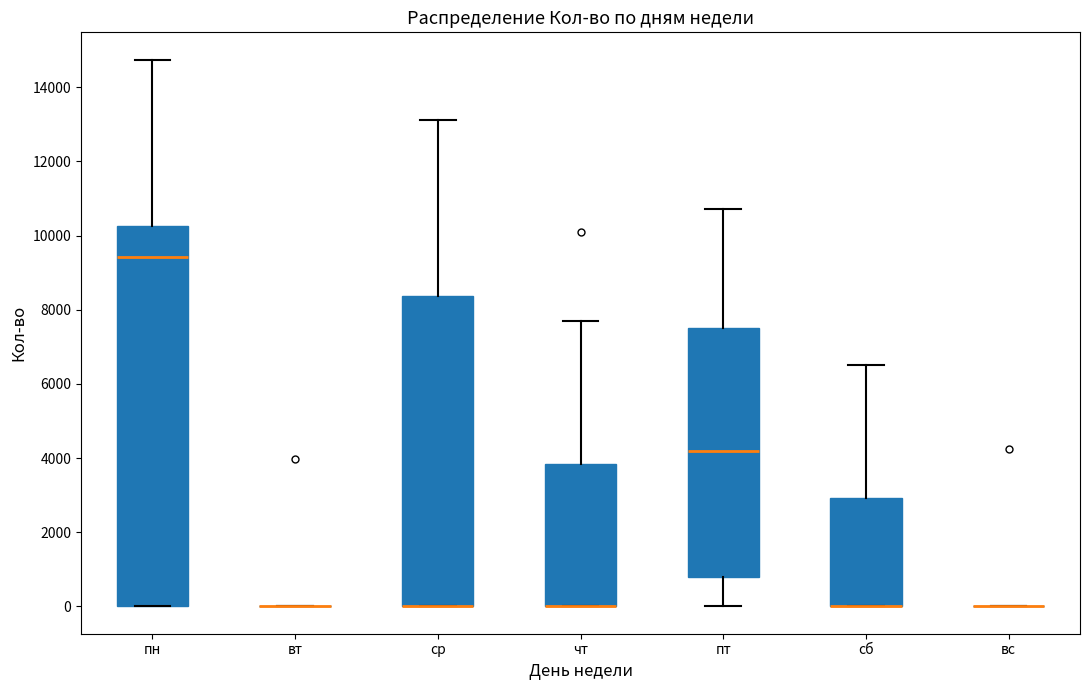

Reading left to right, read every box against the y-axis: the position of its median line, the range the box covers, and the ends of its whiskers. The values are not printed on the chart, so give them approximately, as read against the axis.

пн: median 9400, box 0 to 10200, whiskers 0 to 14800
вт: box collapsed to a line at 0, whiskers 0 to 0
ср: median 0 (drawn on the box's lower edge), box 0 to 8400, whiskers 0 to 13200
чт: median 0 (drawn on the box's lower edge), box 0 to 3800, whiskers 0 to 7800
пт: median 4200, box 800 to 7600, whiskers 0 to 10800
сб: median 0 (drawn on the box's lower edge), box 0 to 3000, whiskers 0 to 6600
вс: box collapsed to a line at 0, whiskers 0 to 0